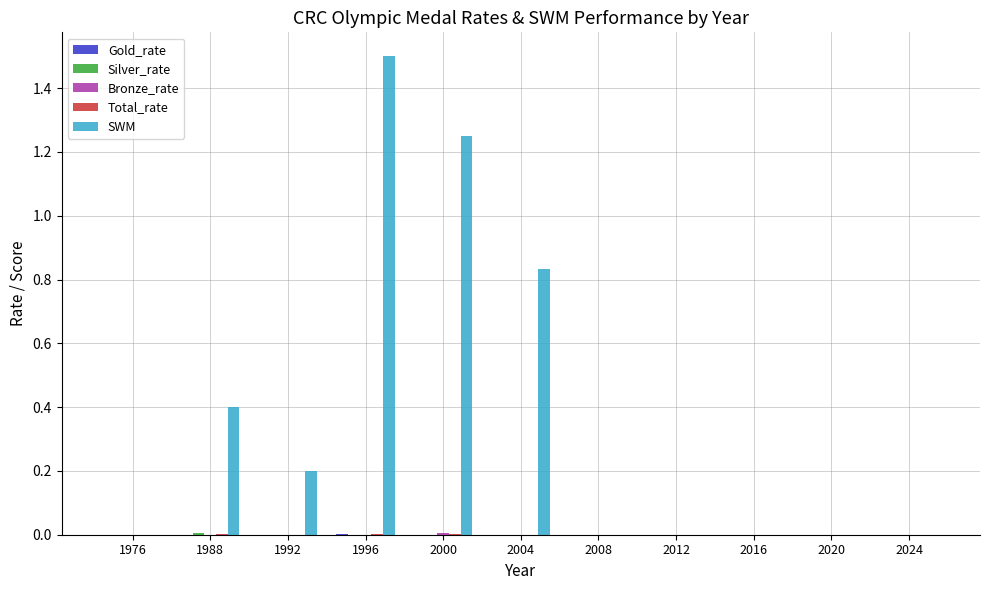

True or false: SWM has a value of 1.0 at 2024.

False